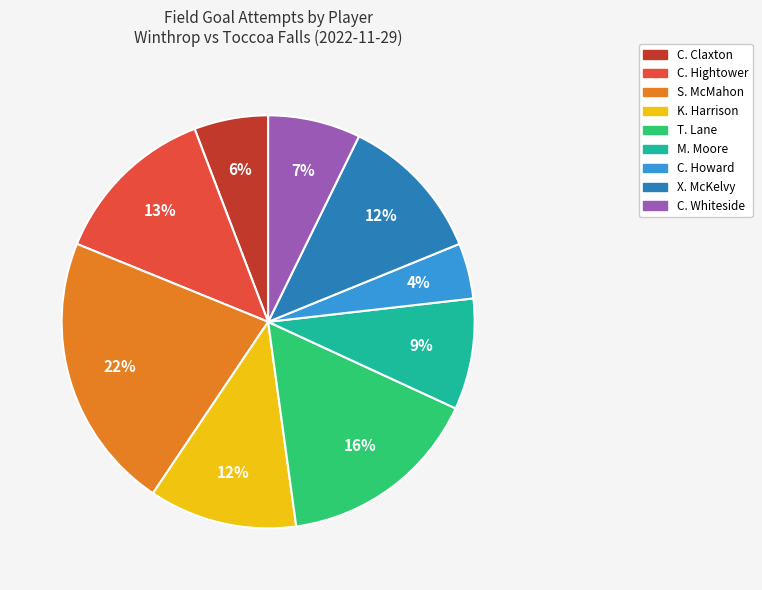

Count the number of slices in the pie.

9